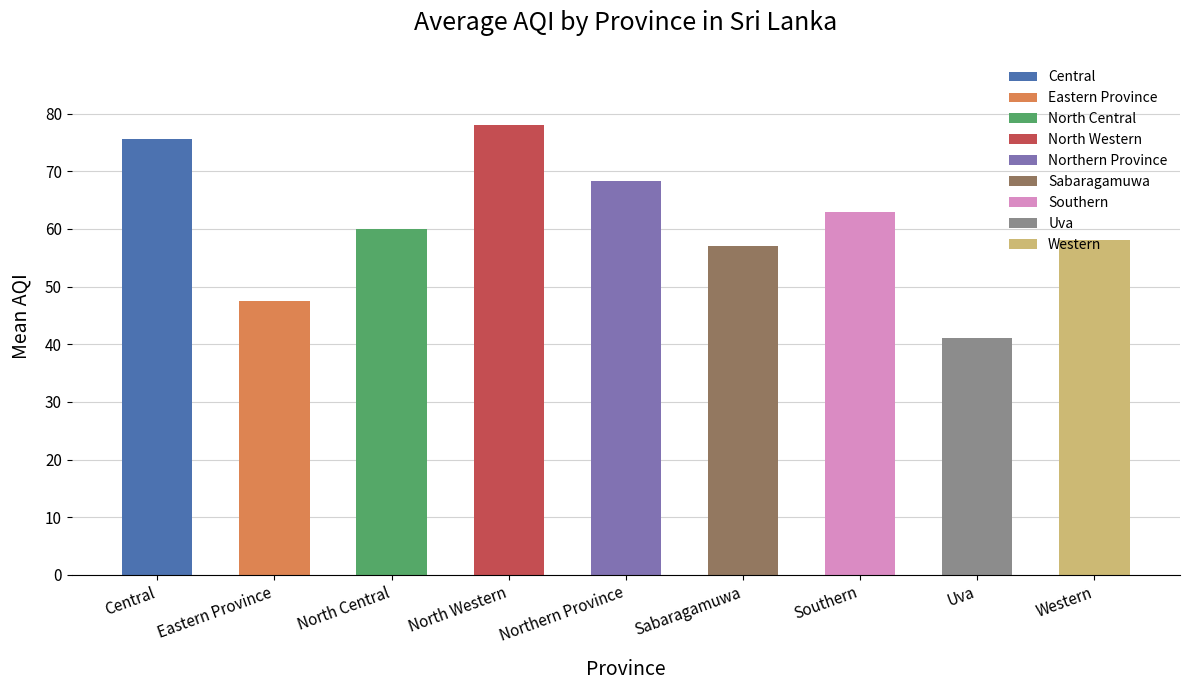

True or false: the data shows 20.4 at Western.

False